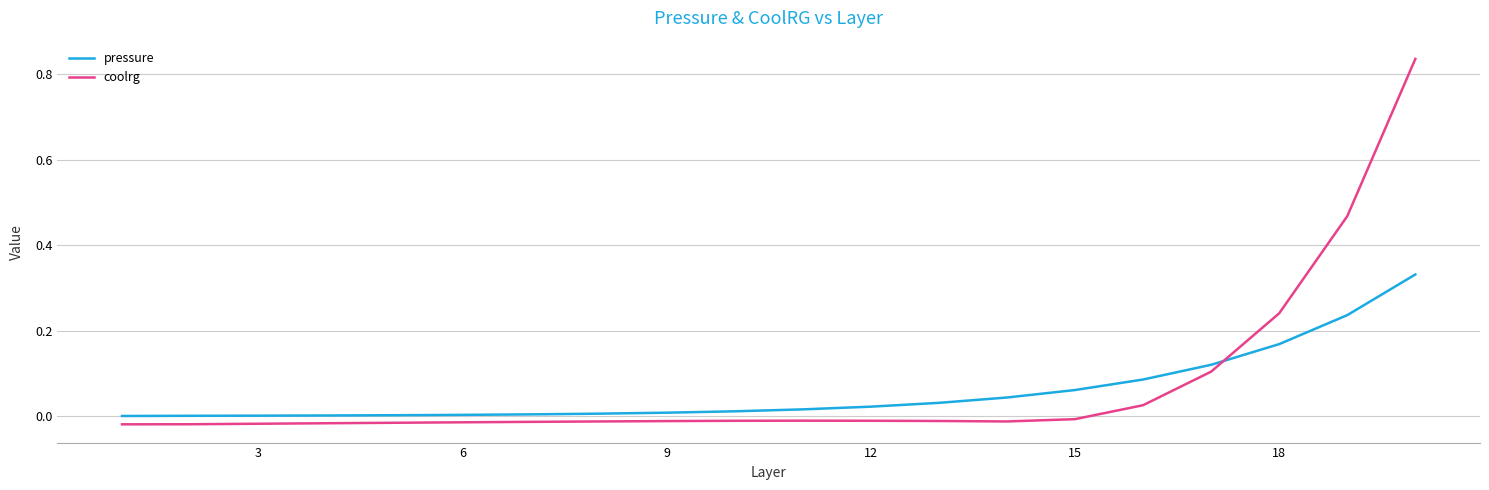

List the series in order of their peak value, lowest first.

pressure, coolrg